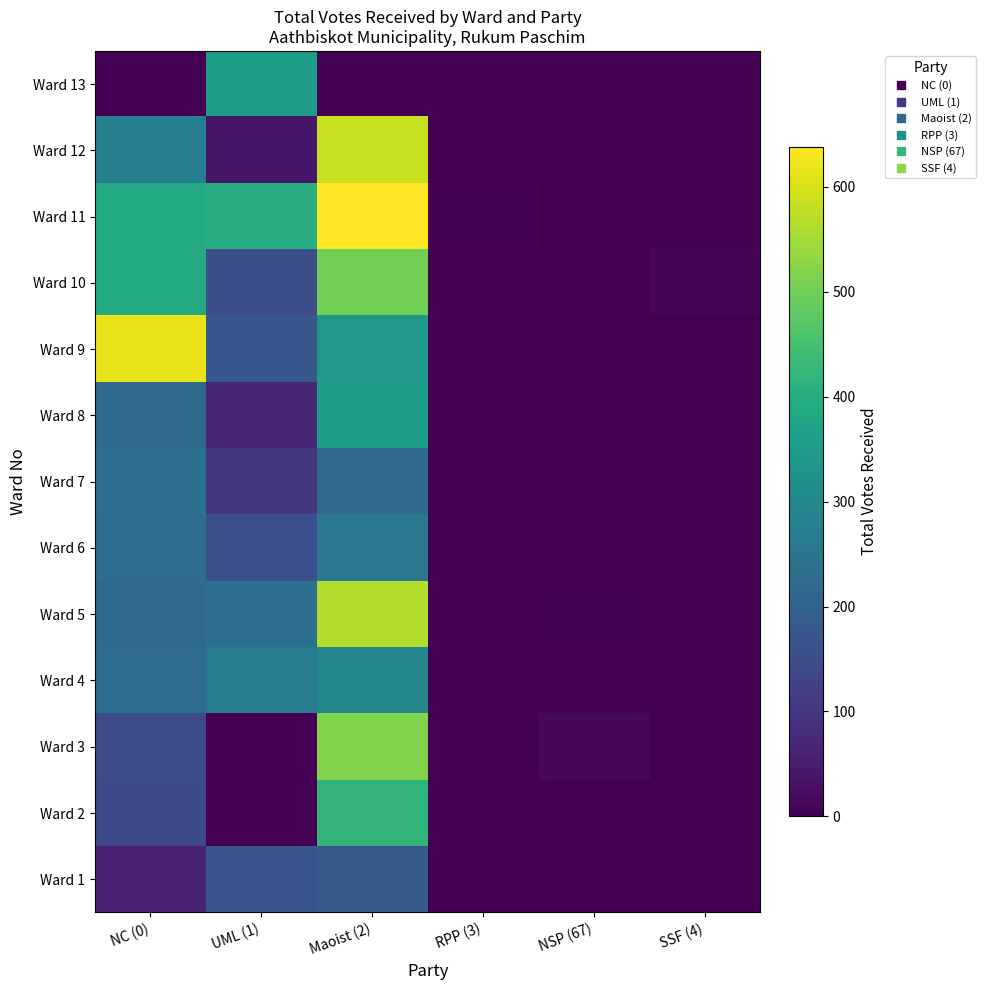

Rank the series at UML (1) from highest to lowest value.

Ward 11, Ward 13, Ward 4, Ward 5, Ward 9, Ward 1, Ward 6, Ward 10, Ward 7, Ward 8, Ward 12, Ward 2, Ward 3